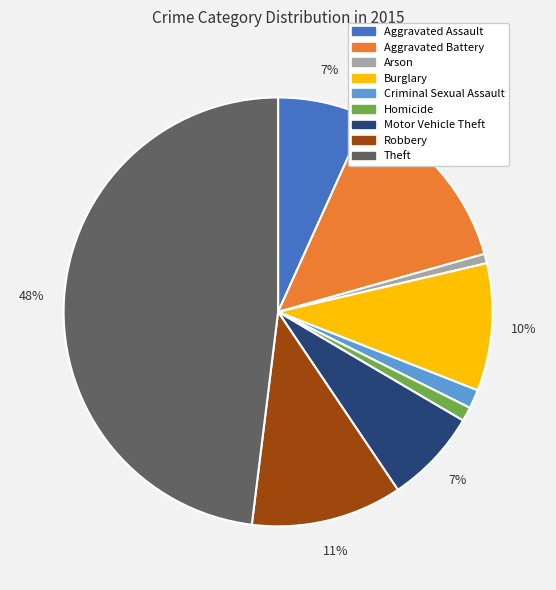

Between Aggravated Battery and Aggravated Assault, which is larger?

Aggravated Battery